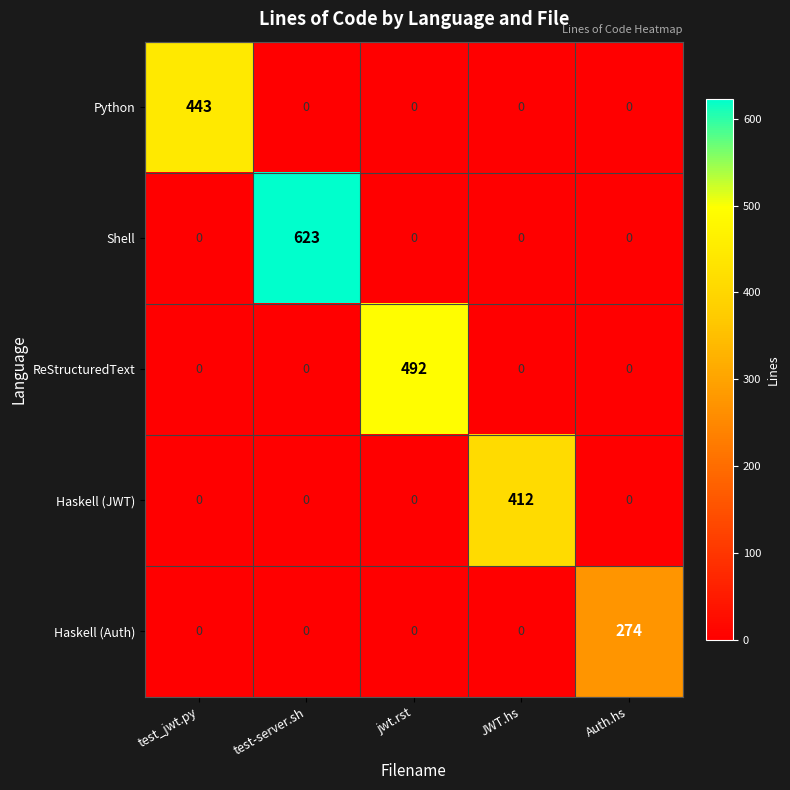

What is the maximum value shown in the chart?

623